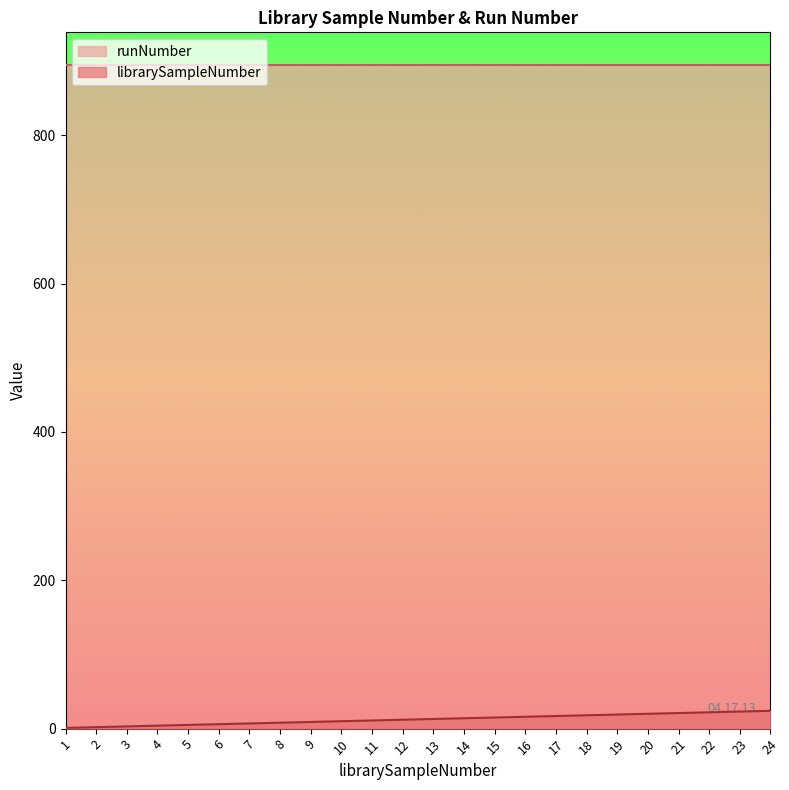

Reading left to right, what are all the values shown in this chart?

1	2	3	4	5	6	7	8	9	10	11	12	13	14	15	16	17	18	19	20	21	22	23	24